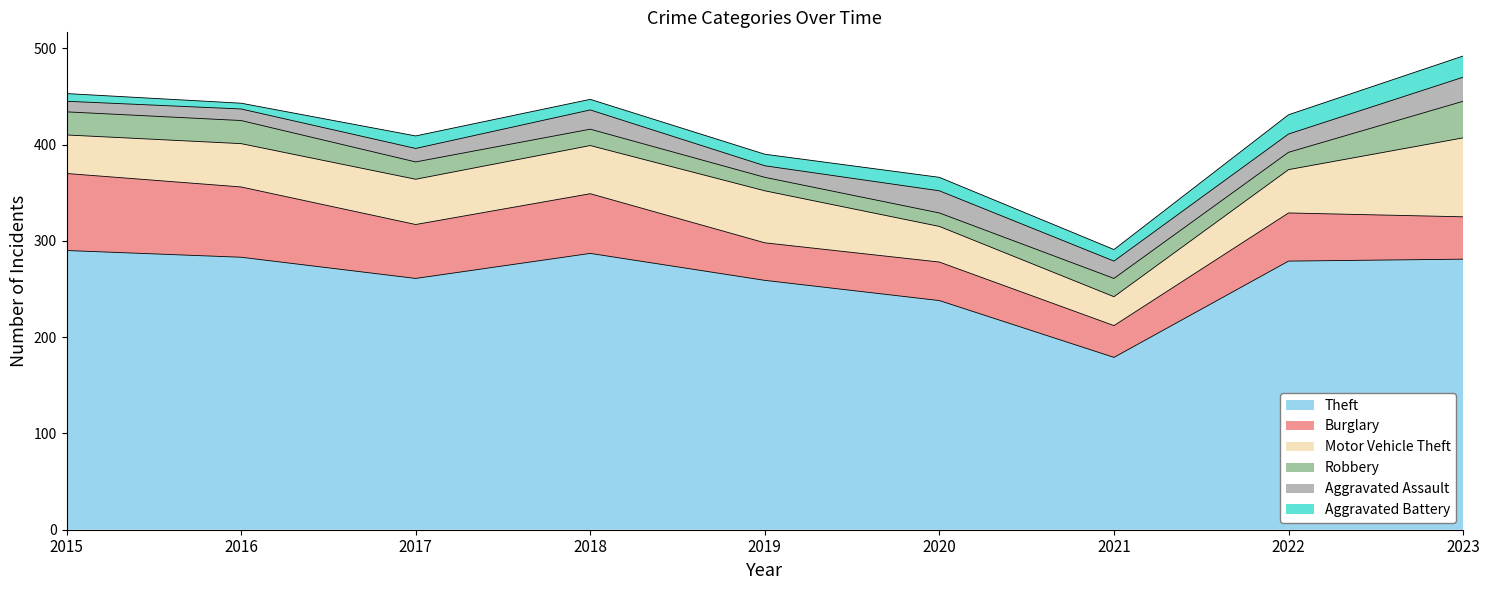

At which label is Motor Vehicle Theft closest to 56?

2019